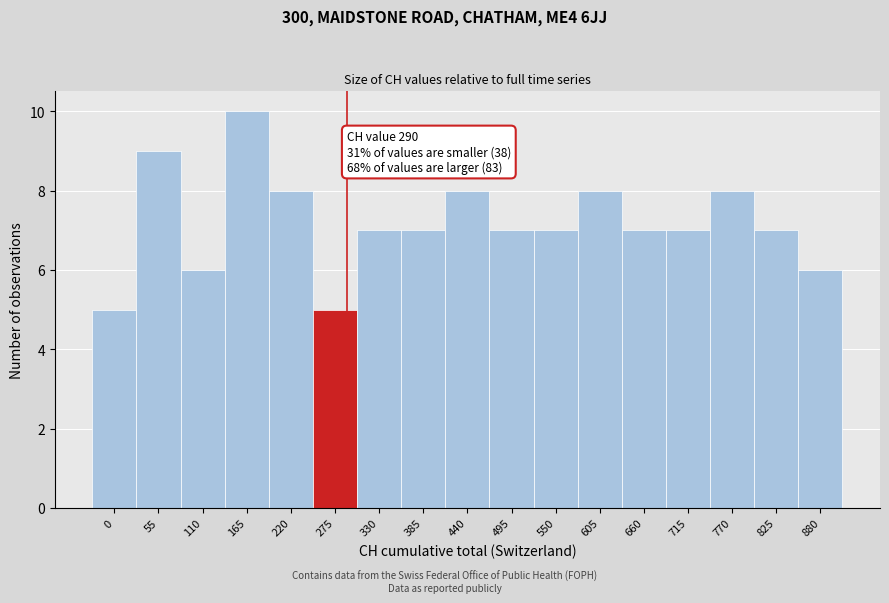

Reading left to right, extract all data points from this chart.

5	9	6	10	8	5	7	7	8	7	7	8	7	7	8	7	6